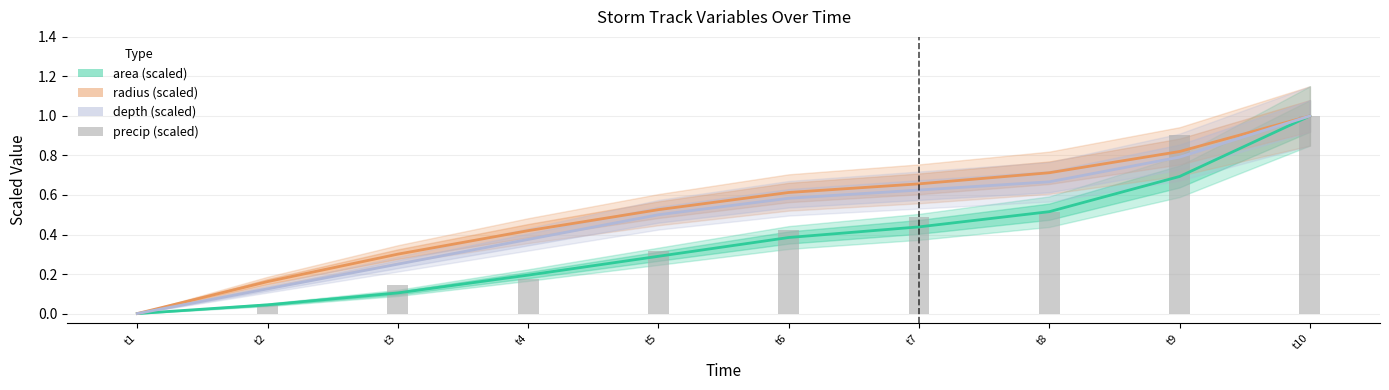

Between t1 and t9, which series saw the biggest shift?

precip (scaled)